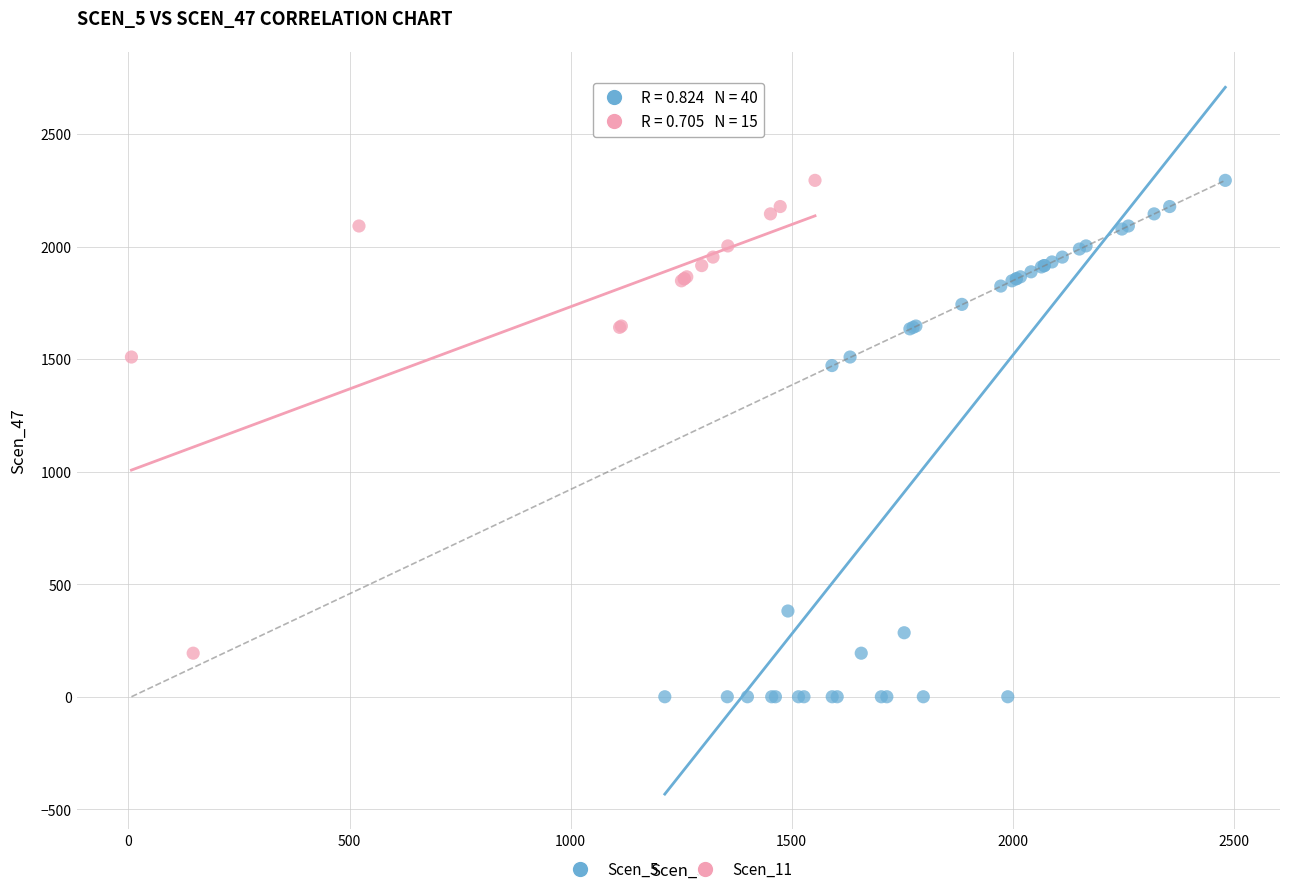

Which series has the widest spread of Y values?

Scen_5